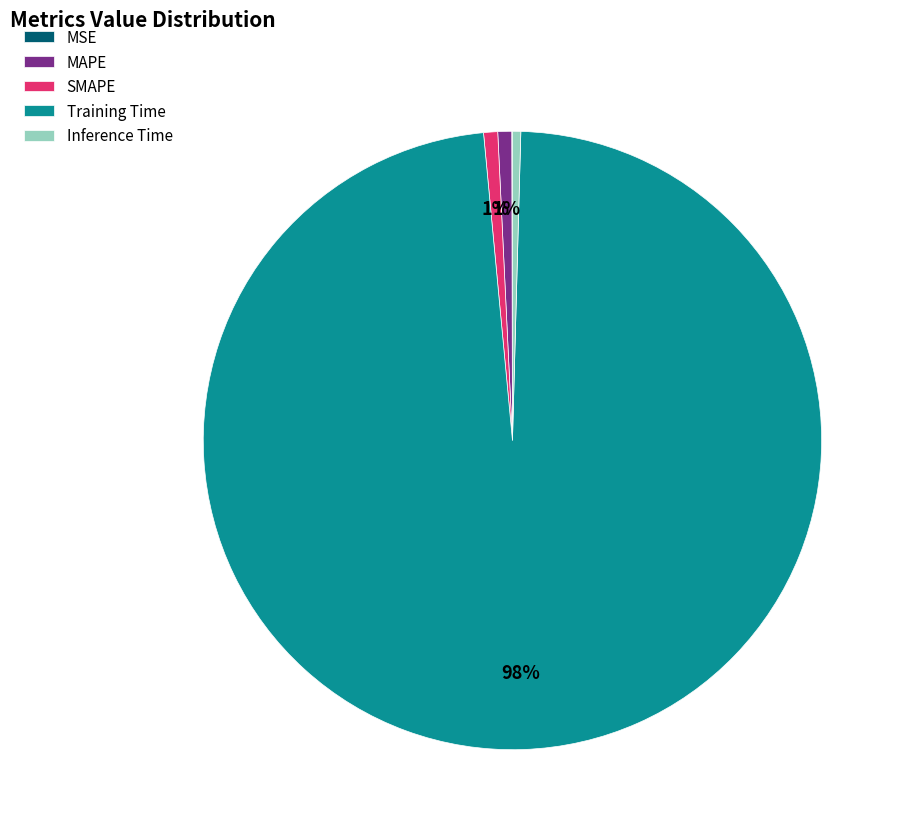

Which category accounts for the majority?

Training Time